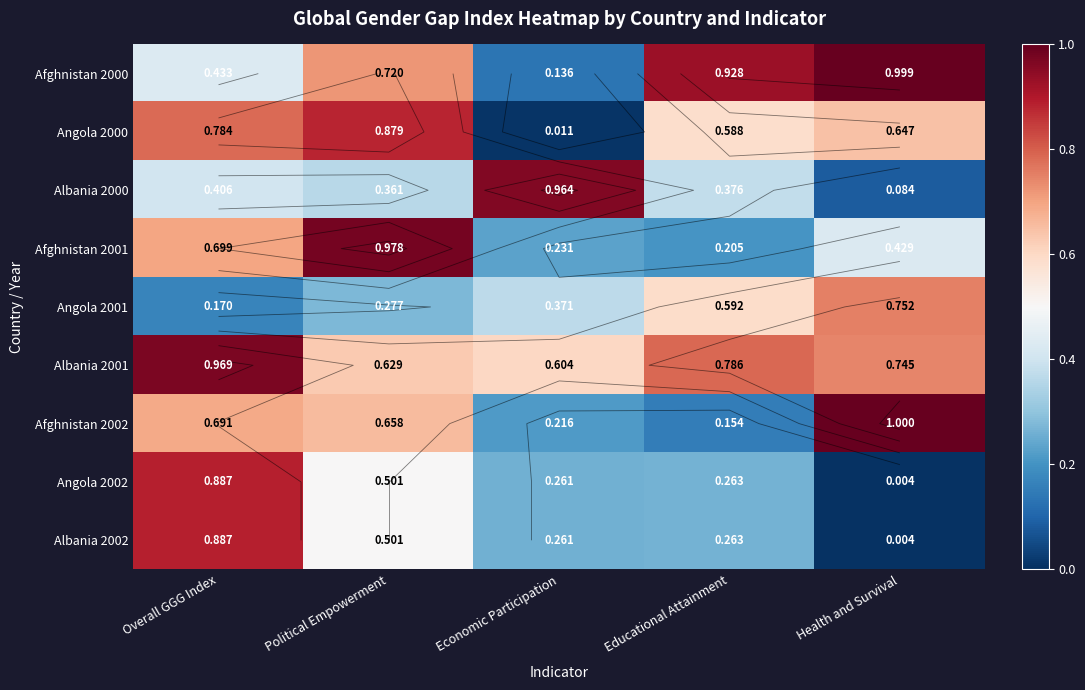

What is the maximum value shown in the chart?

1.0